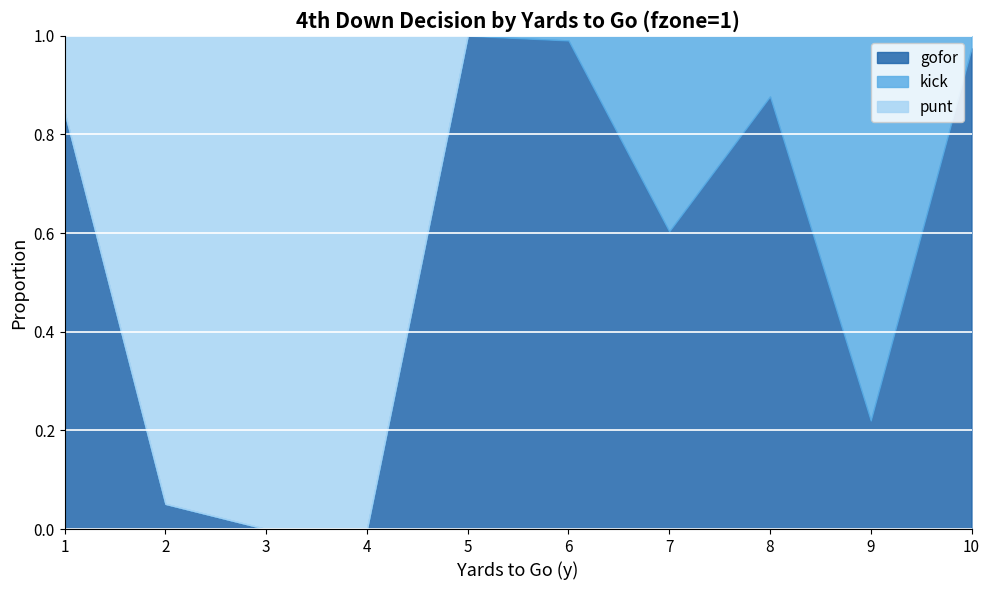

What is the difference between the maximum and minimum values in the punt series?

1.0